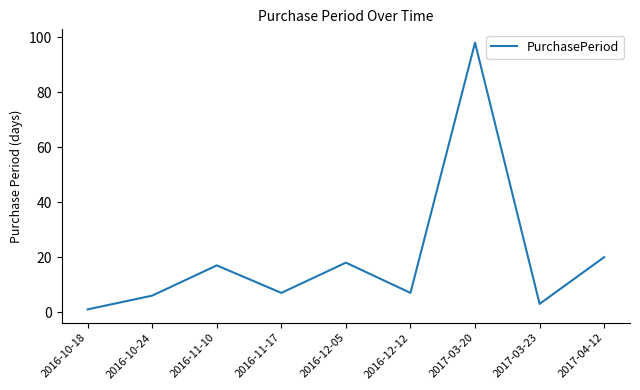

Is it true that the value at 2016-11-10 is 17?

True